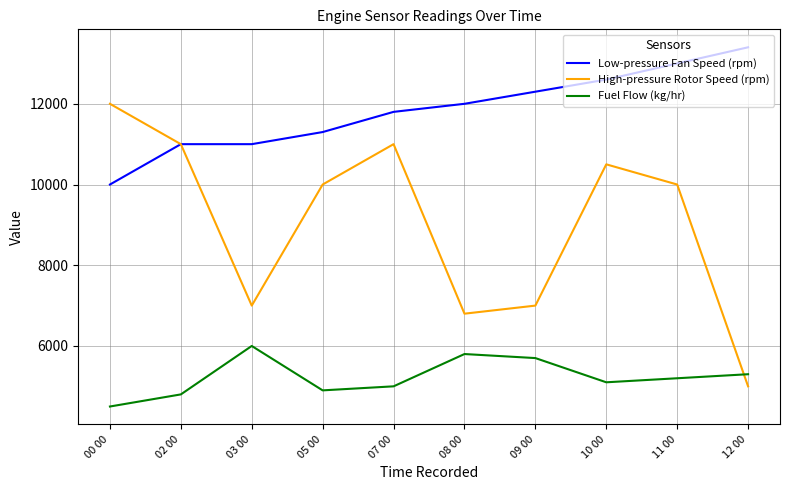

True or false: Fuel Flow (kg/hr) and Low-pressure Fan Speed (rpm) intersect in this chart.

False